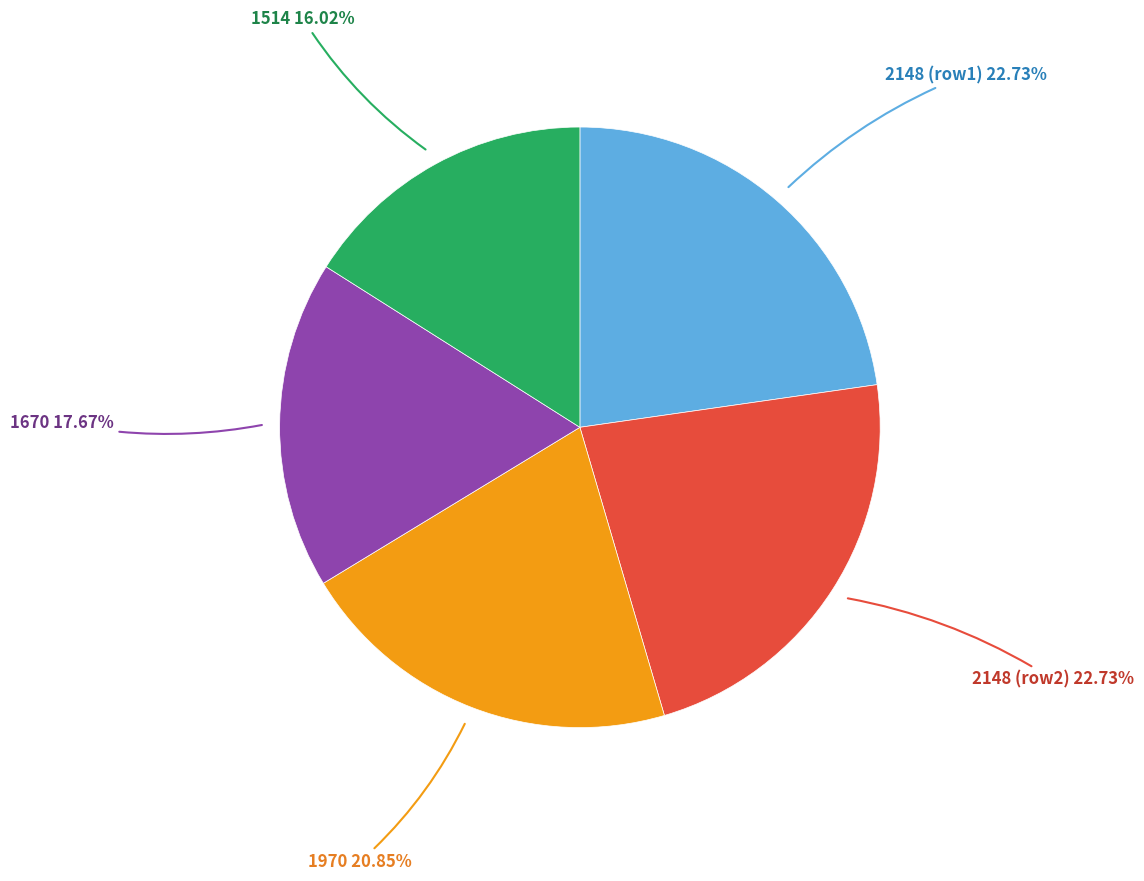

Do 1670 and 1970 together represent more than half of the pie?

No